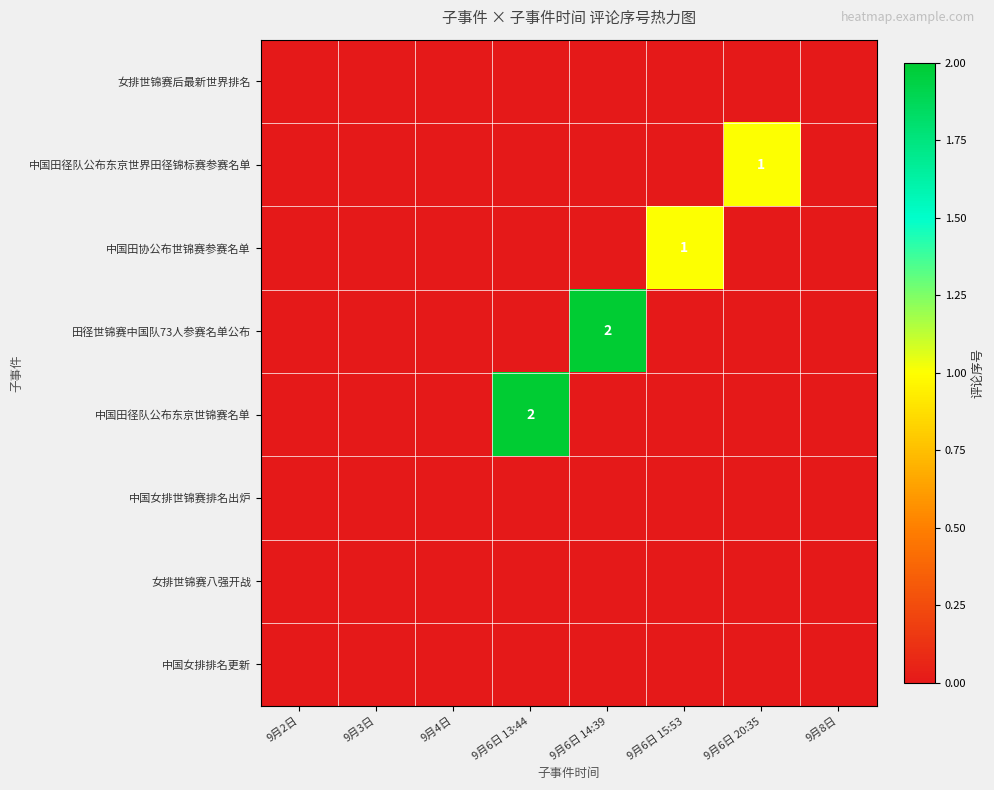

What is the total value across all series at 9月6日 14:39?

2